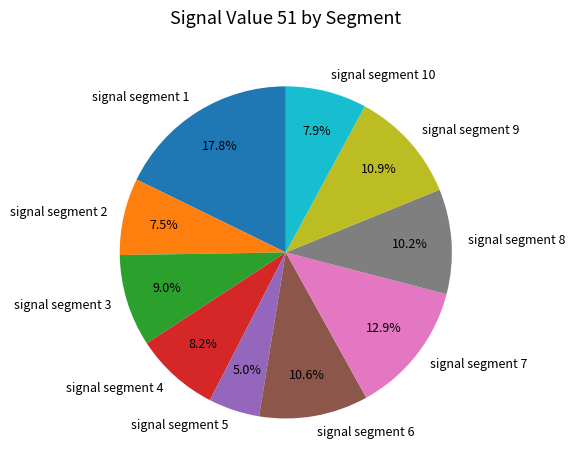

Which slice is the smallest?

signal segment 5